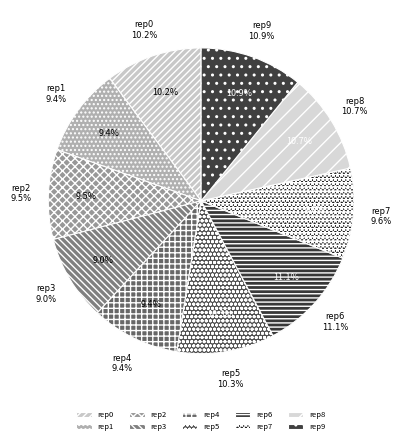

To the nearest percent, what portion does outer-repetition8 represent?

11%